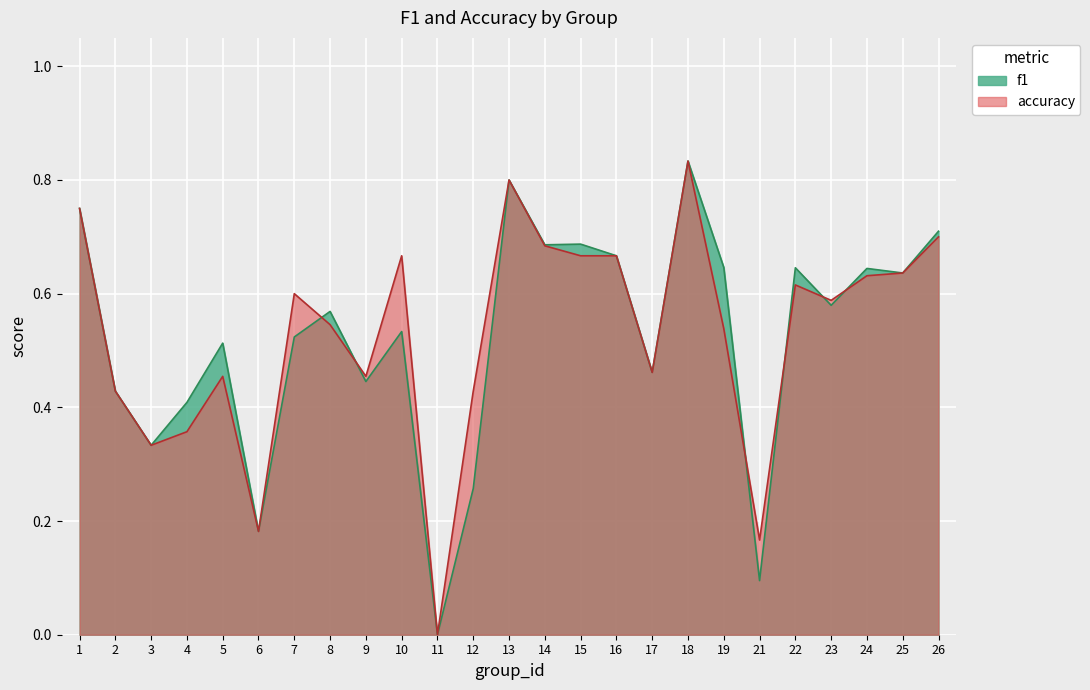

Reading left to right, list all the values displayed in this chart.

f1: 1=0.8	2=0.4	3=0.3	4=0.4	5=0.5	6=0.2	7=0.5	8=0.6	9=0.4	10=0.5	11=0.0	12=0.3	13=0.8	14=0.7	15=0.7	16=0.7	17=0.5	18=0.8	19=0.6	21=0.1	22=0.6	23=0.6	24=0.6	25=0.6	26=0.7
accuracy: 1=0.8	2=0.4	3=0.3	4=0.4	5=0.5	6=0.2	7=0.6	8=0.5	9=0.5	10=0.7	11=0.0	12=0.4	13=0.8	14=0.7	15=0.7	16=0.7	17=0.5	18=0.8	19=0.5	21=0.2	22=0.6	23=0.6	24=0.6	25=0.6	26=0.7